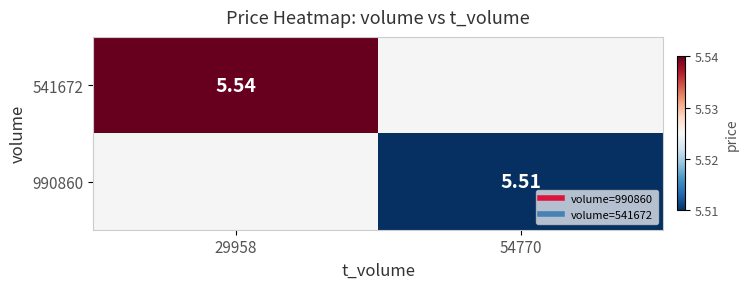

Rank the categories by 990860 value from highest to lowest.

54770, 29958